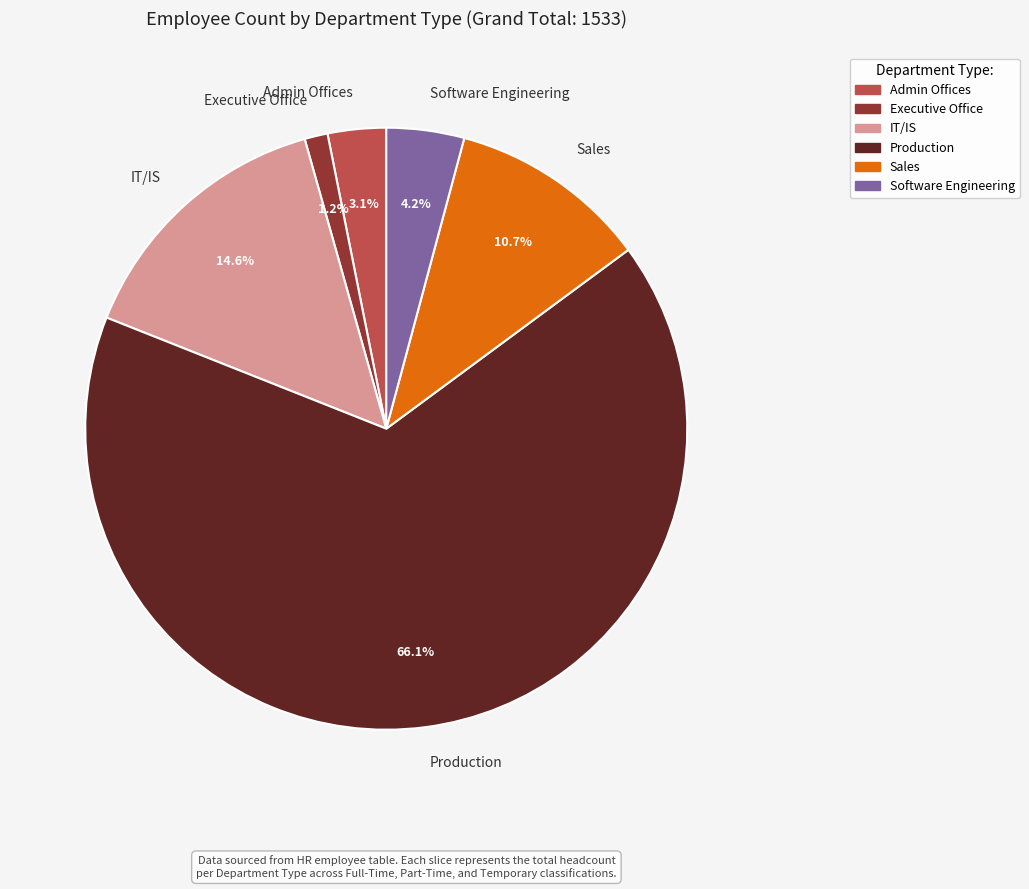

To the nearest percent, what portion does IT/IS represent?

15%